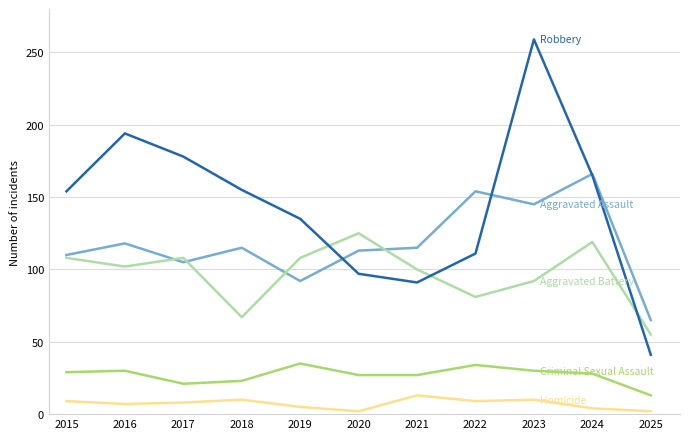

At which category is the sum across all series the highest?

2023